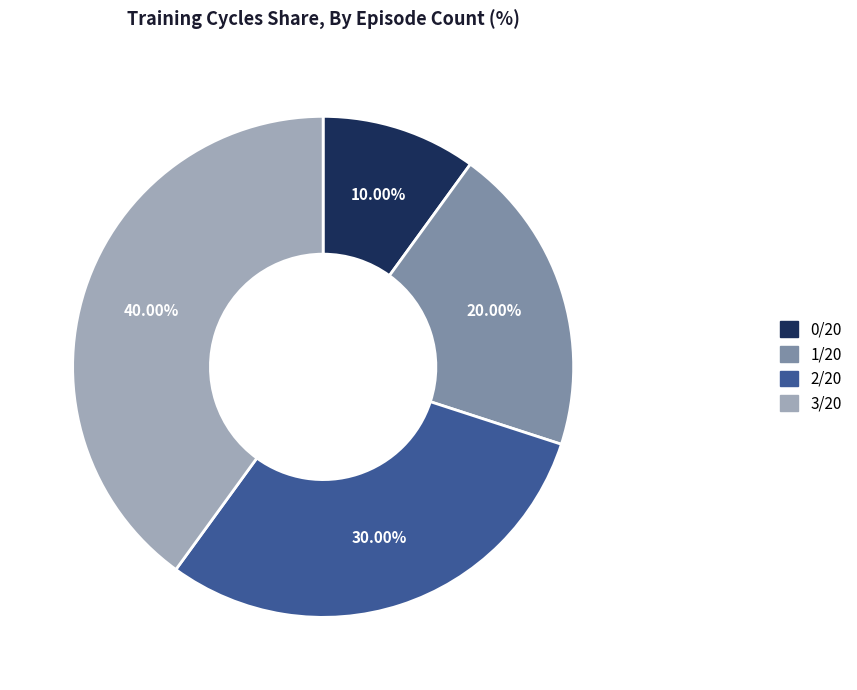

To the nearest percent, what percentage of the pie is 2/20?

30%